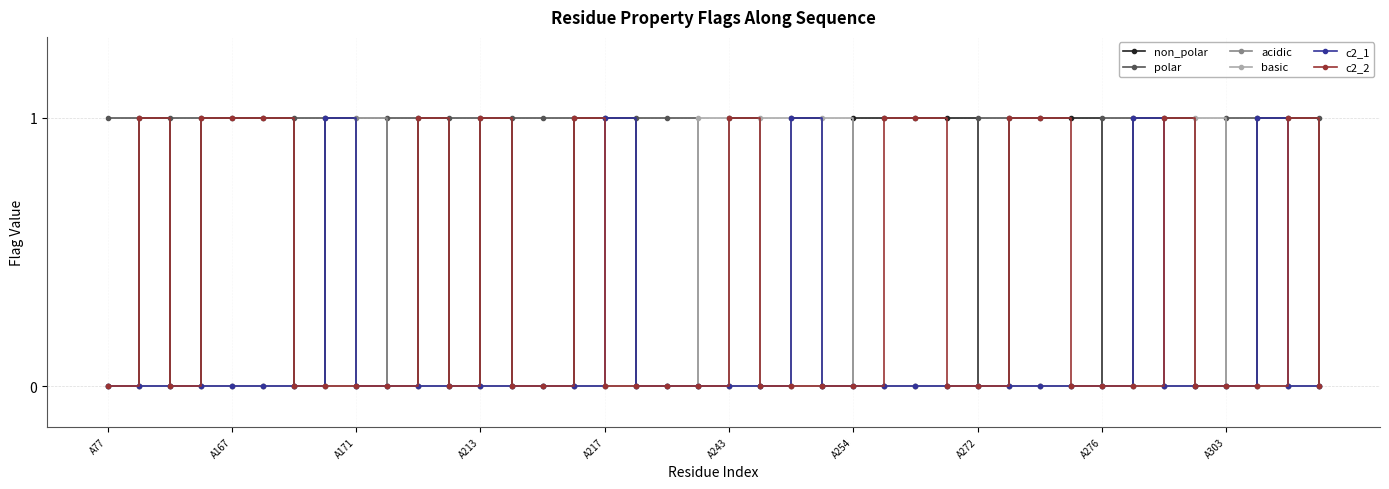

List the series in order of their peak value, highest first.

non_polar, polar, acidic, basic, c2_1, c2_2